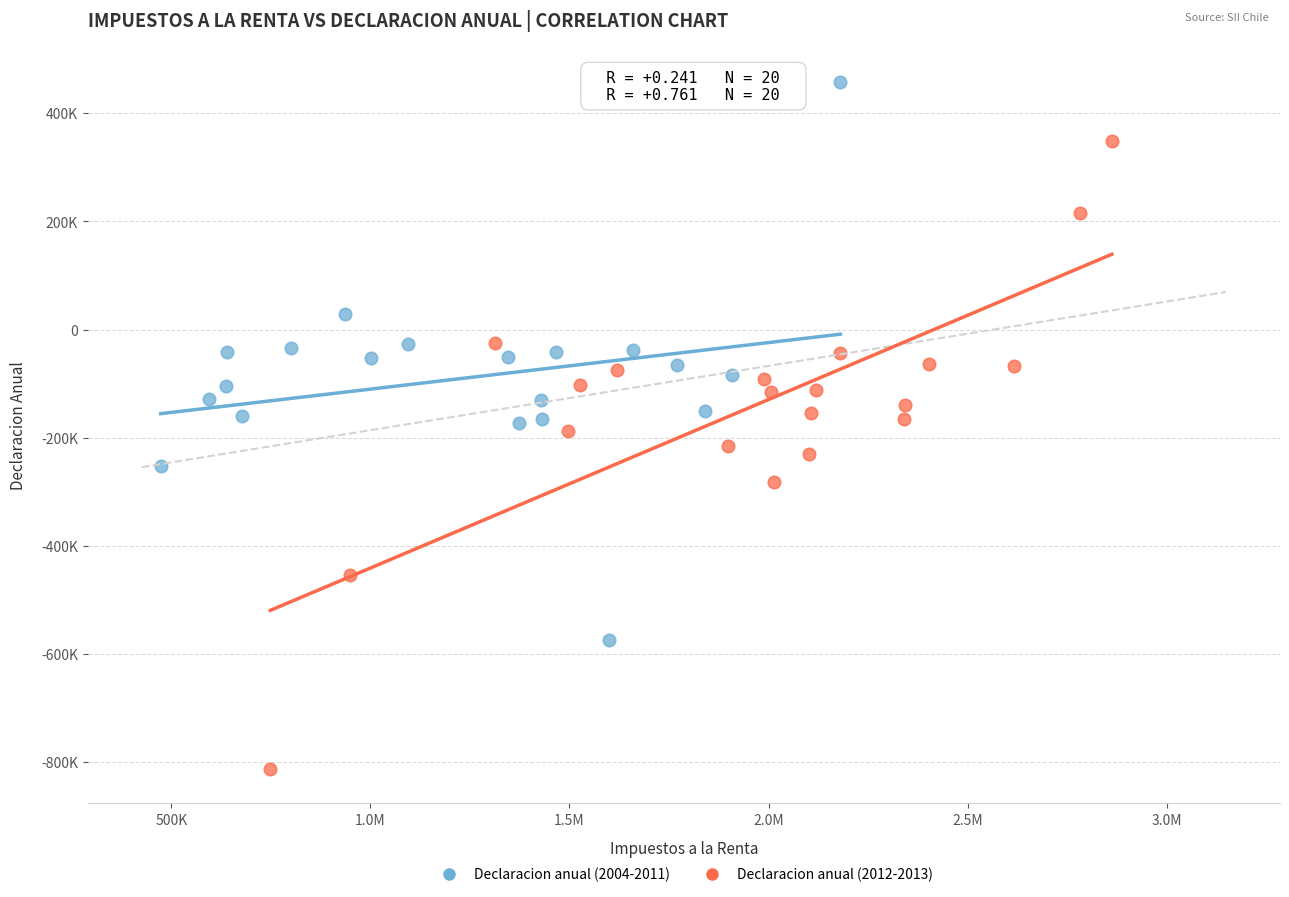

What are all the series names shown in the legend?

Declaracion anual (2004-2011), Declaracion anual (2012-2013)